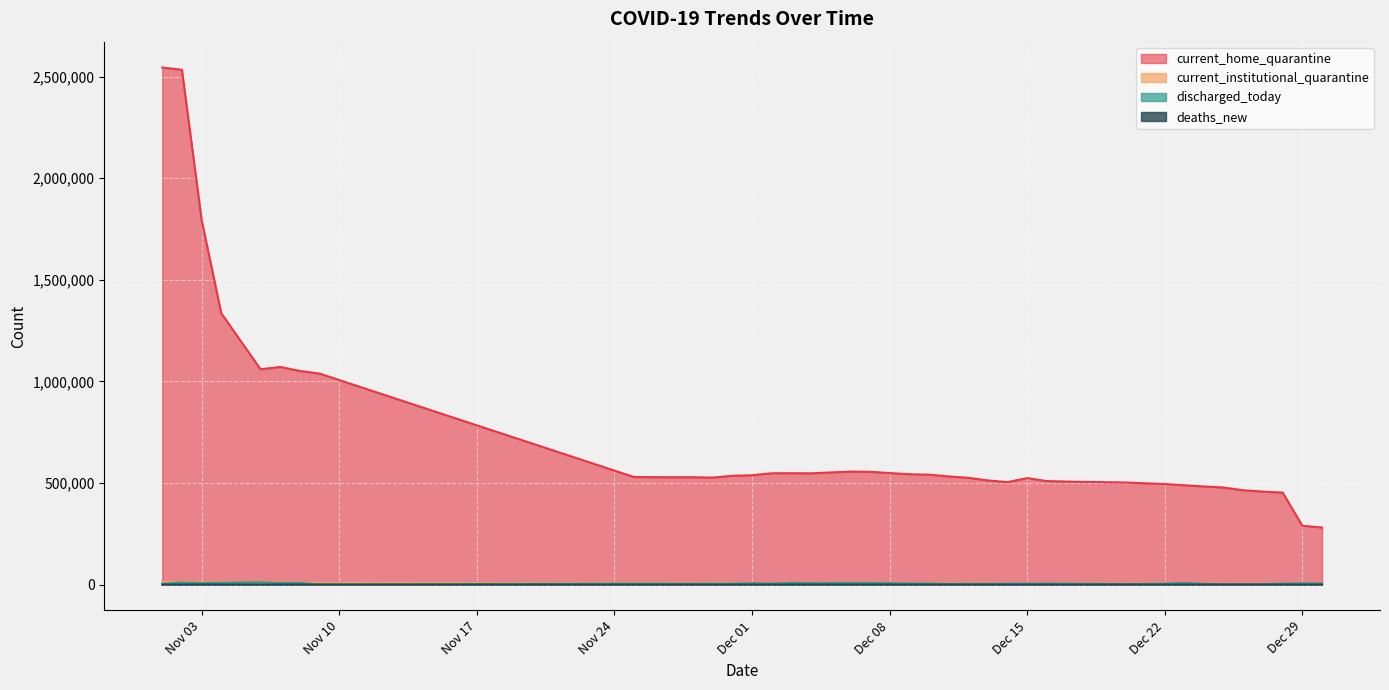

In deaths_new, how many points are higher than both neighbors (excluding endpoints)?

10